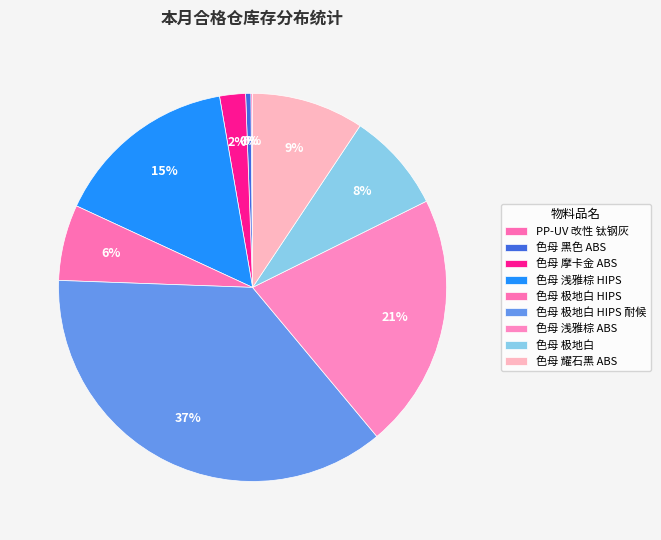

To the nearest percent, what percentage of the pie is 色母 浅雅棕 HIPS?

15%